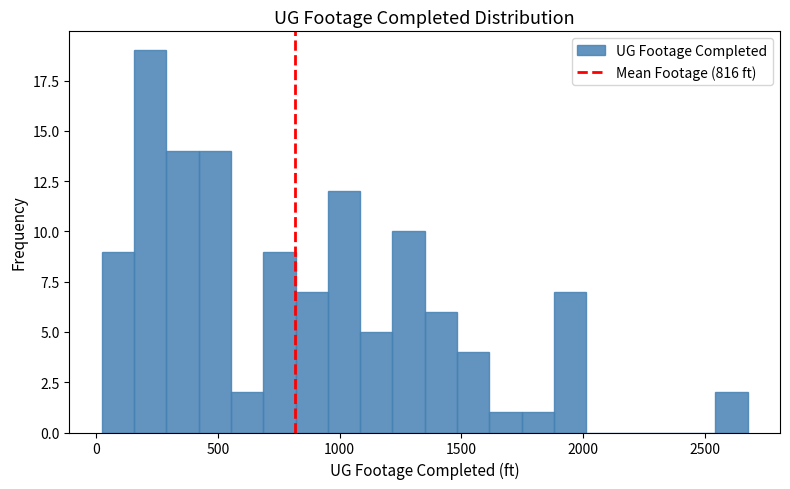

Around what value on the x-axis is the tallest bar? Give the approximate position of its centre, as read against the axis.

200